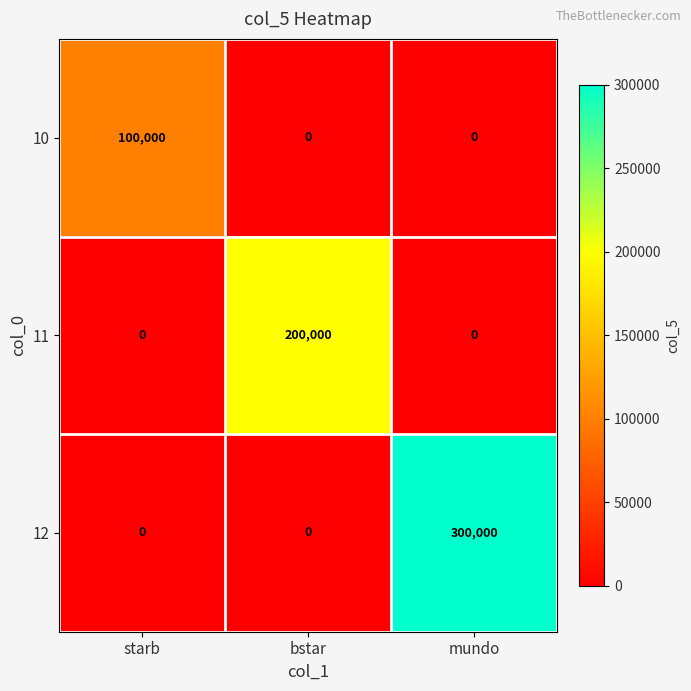

Count the number of data series in this chart.

3